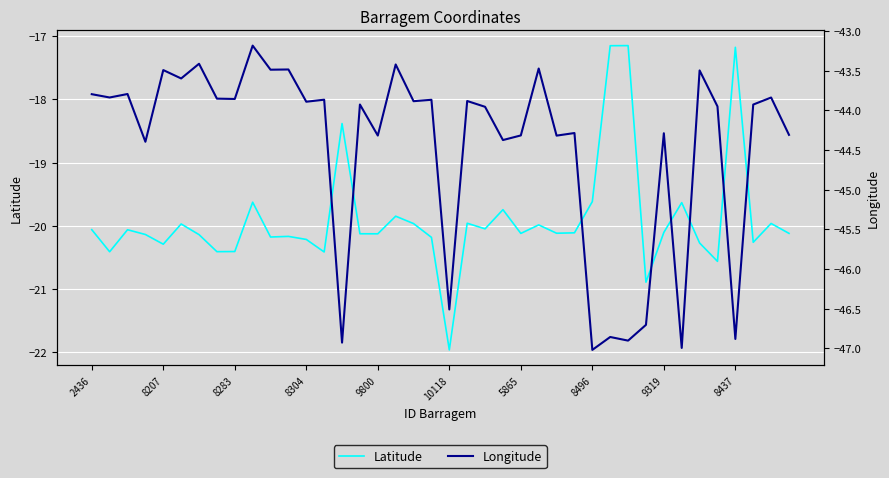

List the series in order of their peak value, lowest first.

Longitude, Latitude